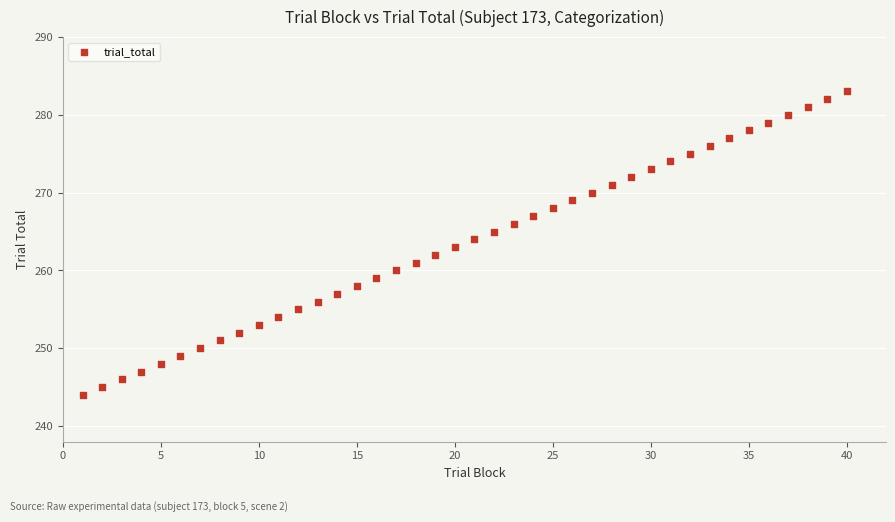

What is the range of Y values (max minus min)?

39